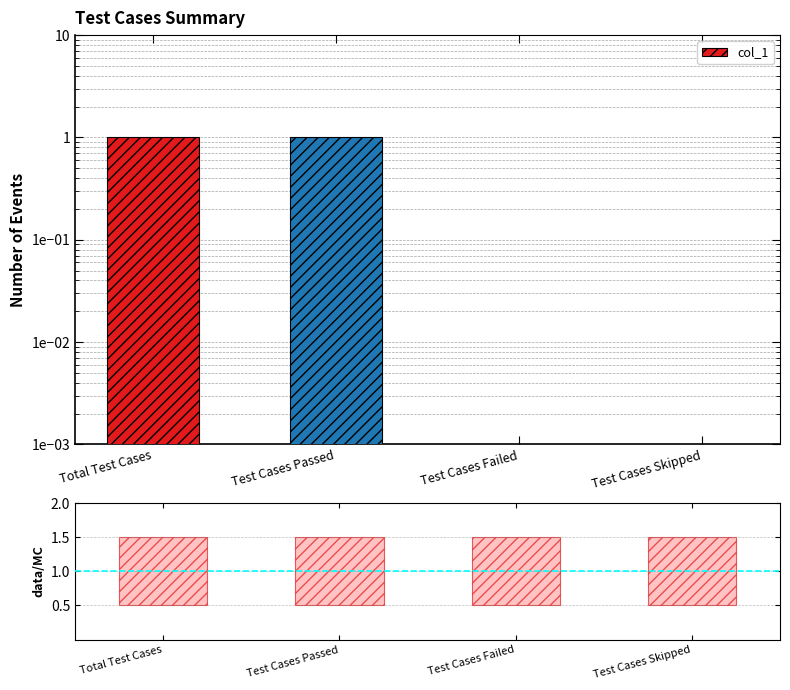

True or false: the data shows 0 at Test Cases Skipped.

True